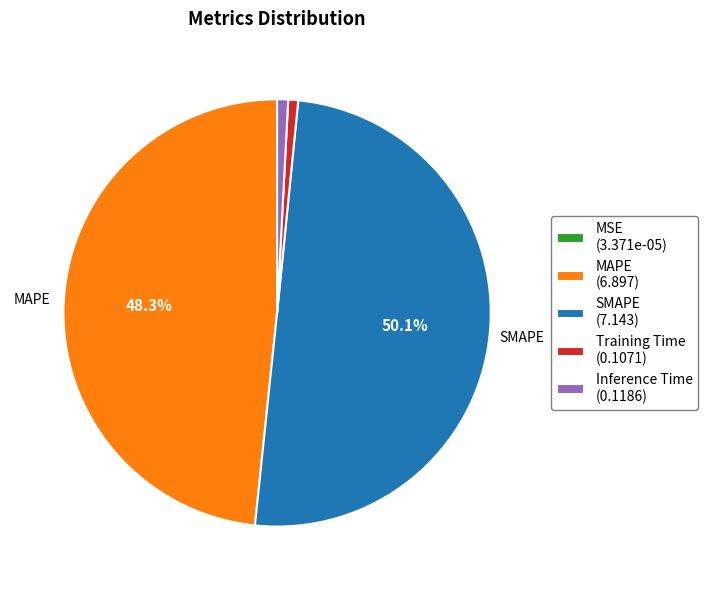

What percentage is NOT represented by MAPE (6.897)?

51.7%